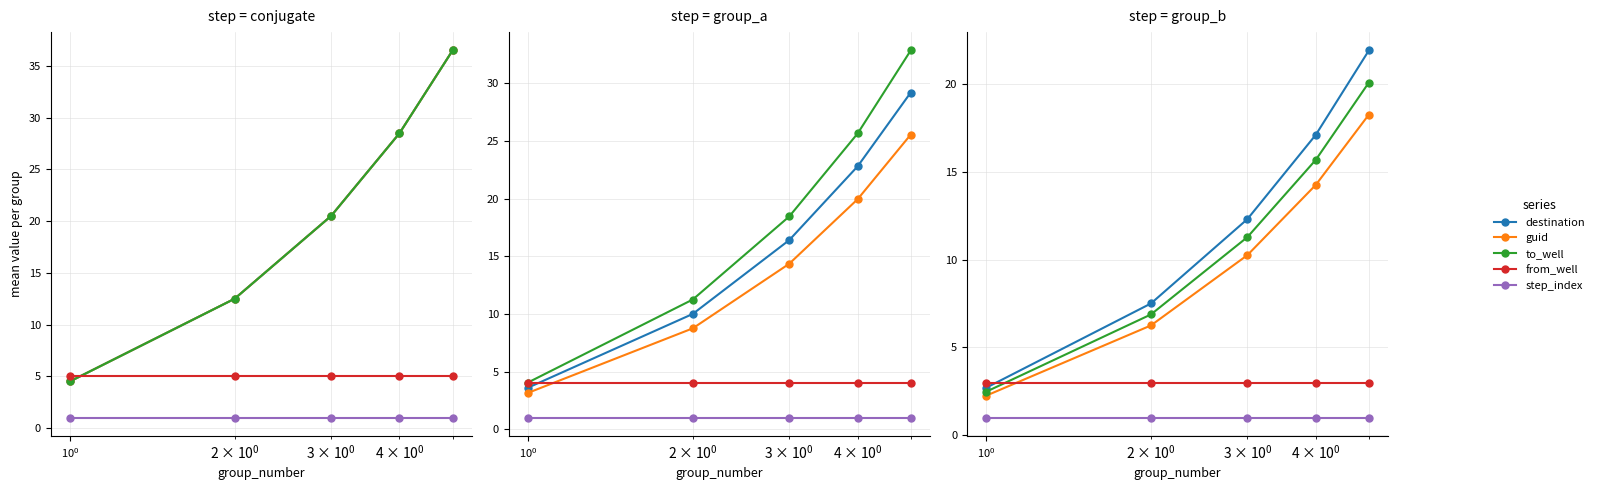

True or false: destination and to_well intersect in this chart.

False